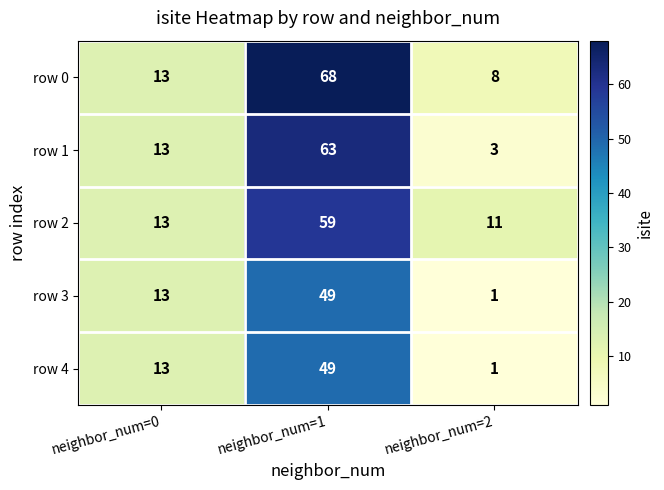

Reading left to right, what are all the values shown in this chart?

row 0: neighbor_num=0=13	neighbor_num=1=68	neighbor_num=2=8
row 1: neighbor_num=0=13	neighbor_num=1=63	neighbor_num=2=3
row 2: neighbor_num=0=13	neighbor_num=1=59	neighbor_num=2=11
row 3: neighbor_num=0=13	neighbor_num=1=49	neighbor_num=2=1
row 4: neighbor_num=0=13	neighbor_num=1=49	neighbor_num=2=1